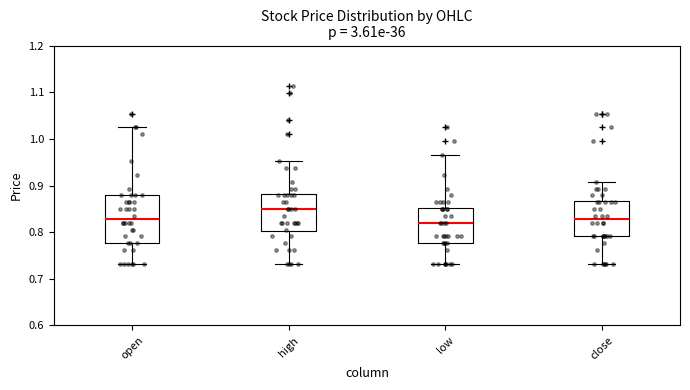

Reading left to right, read every box against the y-axis: the position of its median line, the range the box covers, and the ends of its whiskers. The values are not printed on the chart, so give them approximately, as read against the axis.

open: median 0.83, box 0.78 to 0.88, whiskers 0.73 to 1.03
high: median 0.85, box 0.80 to 0.88, whiskers 0.73 to 0.95
low: median 0.82, box 0.78 to 0.85, whiskers 0.73 to 0.97
close: median 0.83, box 0.79 to 0.87, whiskers 0.73 to 0.91